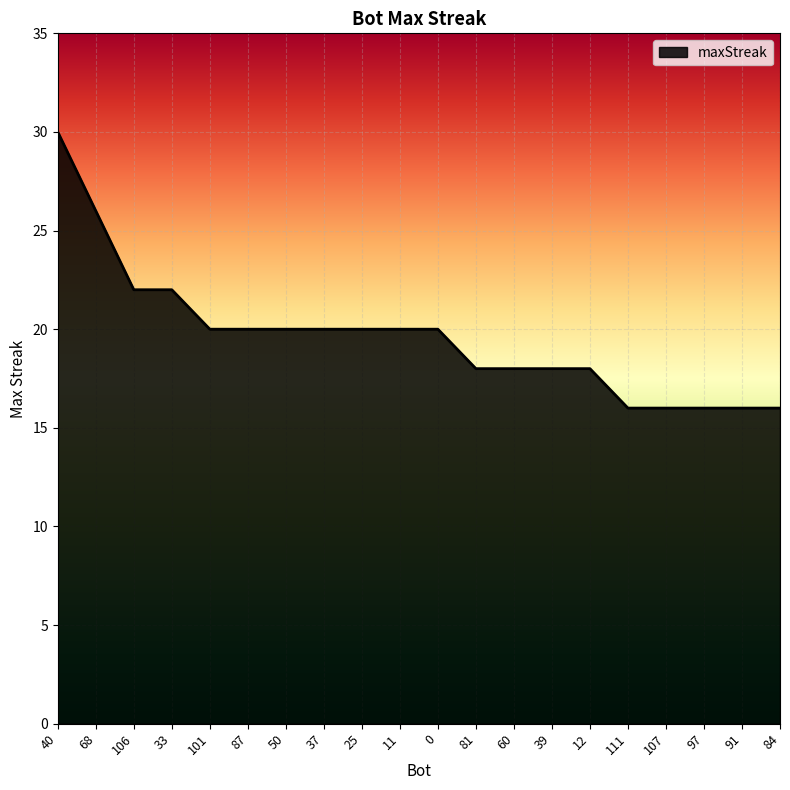

How many lines are shown in the chart?

1